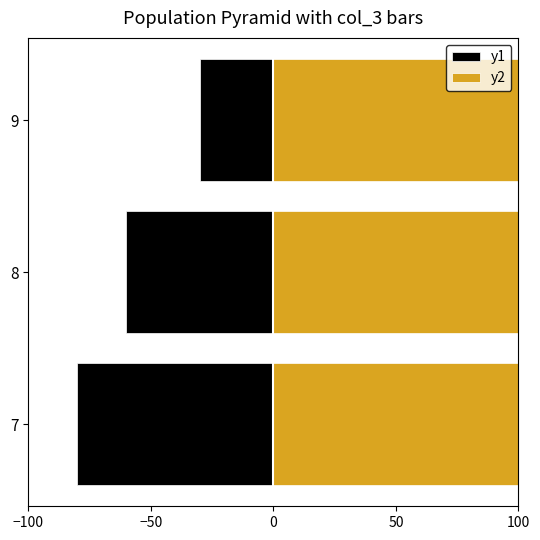

Which series has the largest total across all categories?

y2